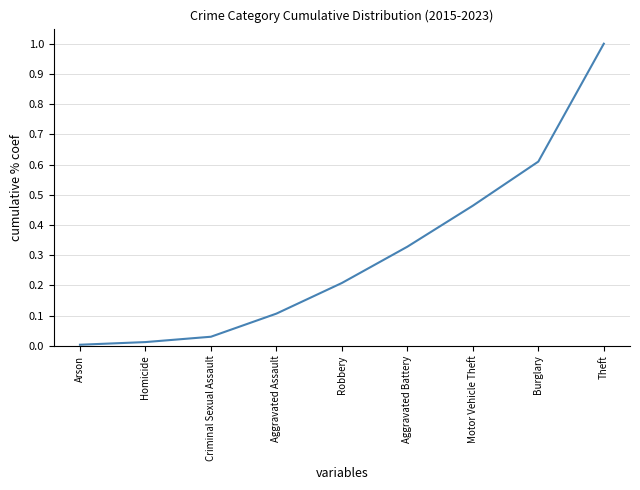

The chart shows a value of 0.1 at Robbery. True or false?

False